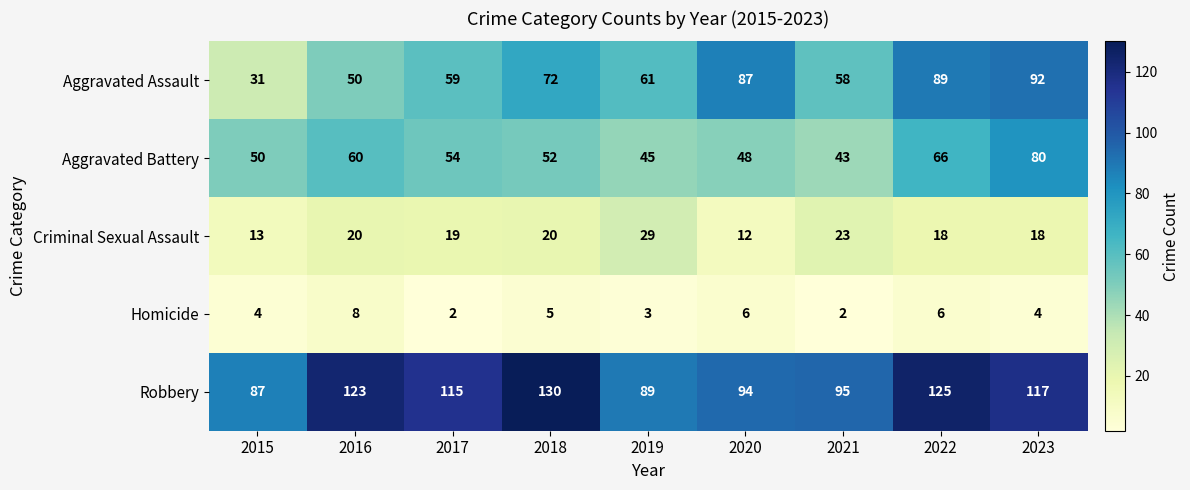

Where does the Robbery series first go above 115?

2016